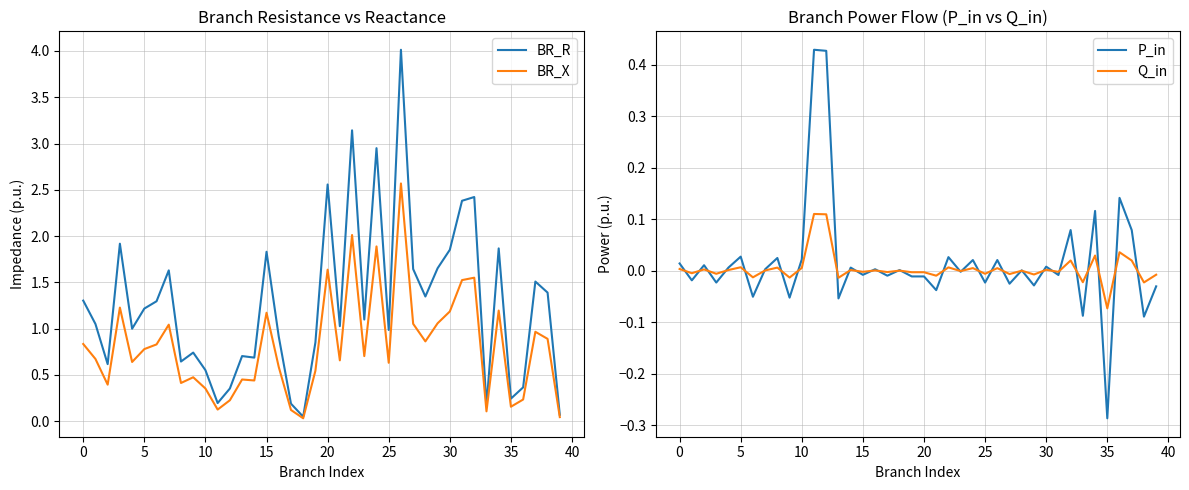

List the series in order of their peak value, highest first.

BR_R, BR_X, P_in, Q_in